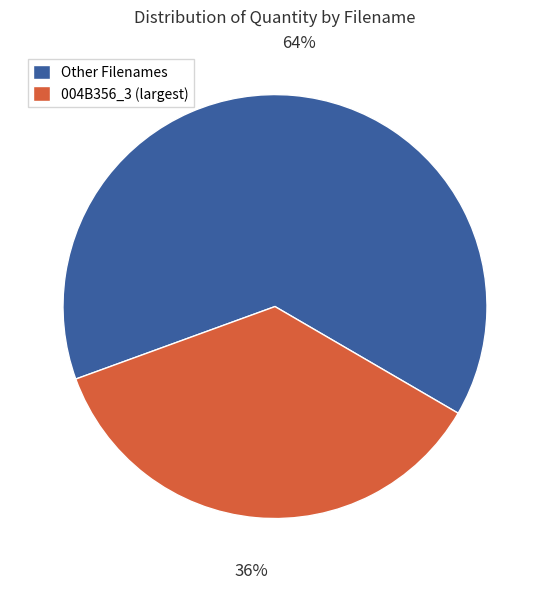

True or false: 004B356_3 (largest) accounts for 44% of the total.

False